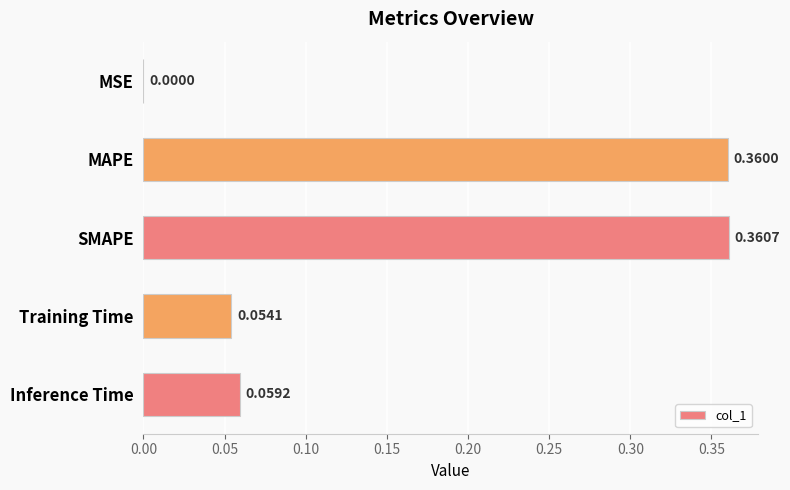

Count the number of data series in this chart.

1